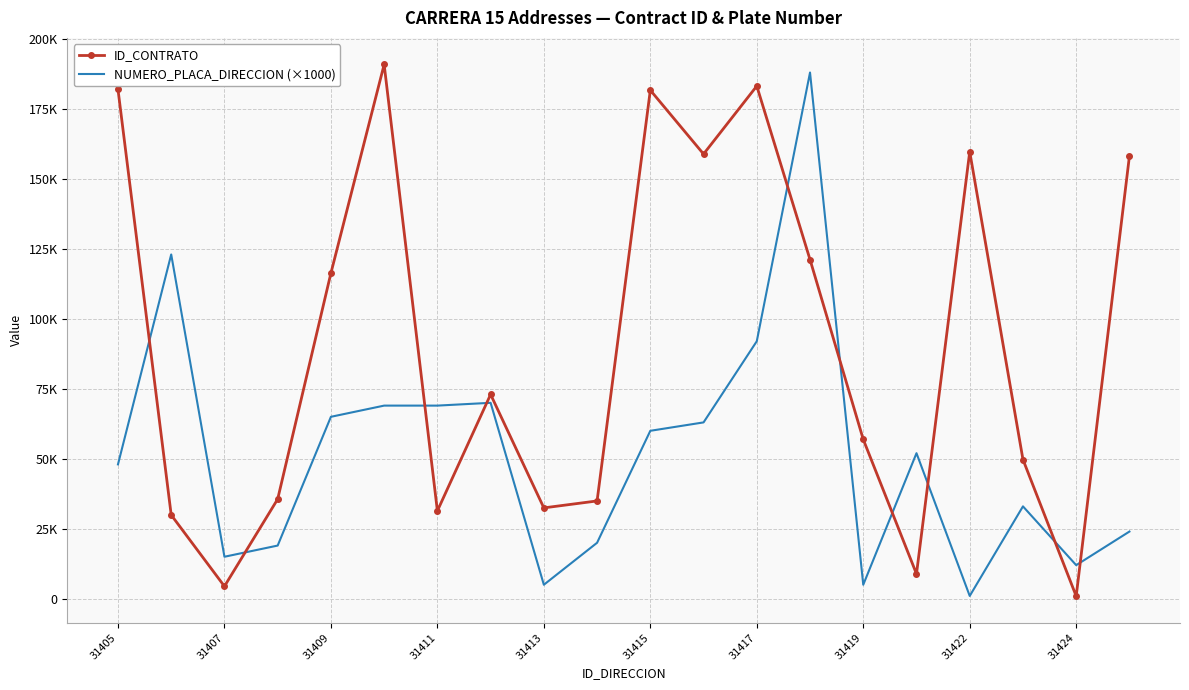

What are all the series names shown in the legend?

ID_CONTRATO, NUMERO_PLACA_DIRECCION (×1000)